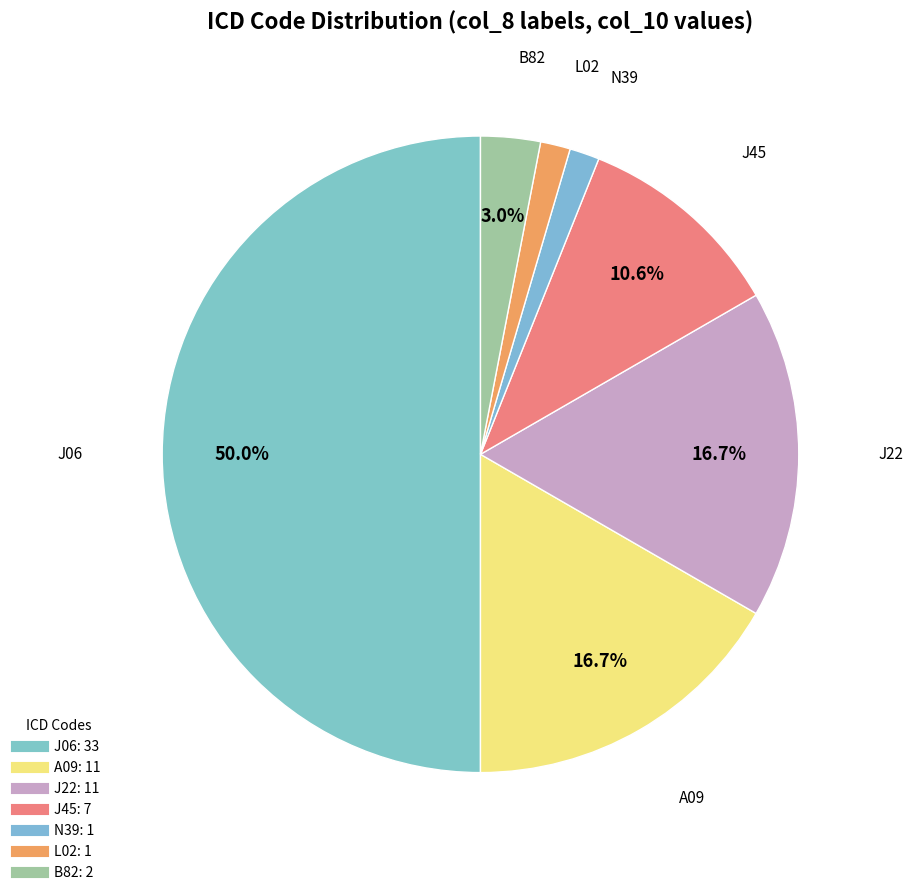

How many segments does this pie chart have?

7